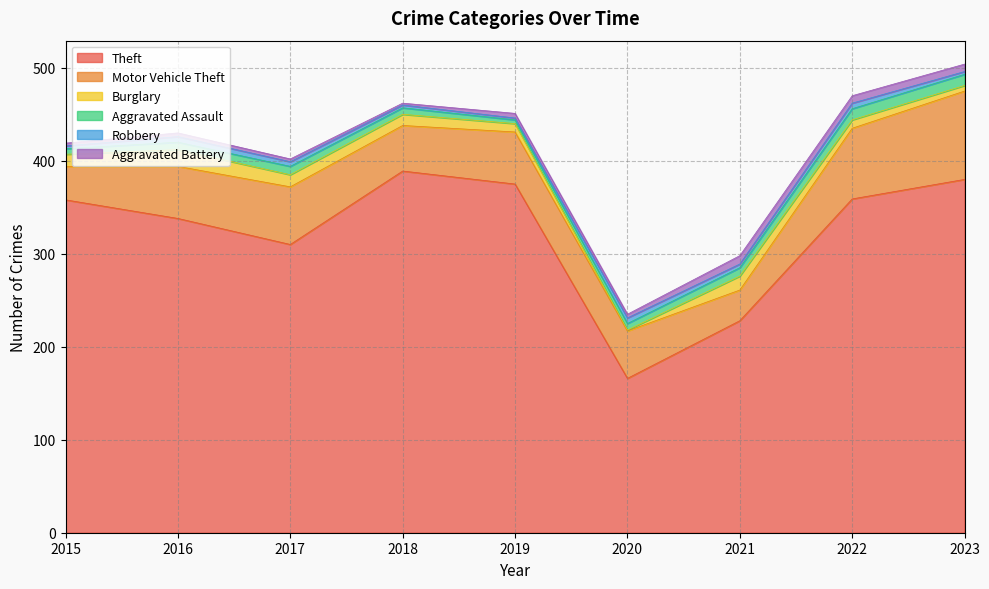

How many lines are shown in the chart?

6